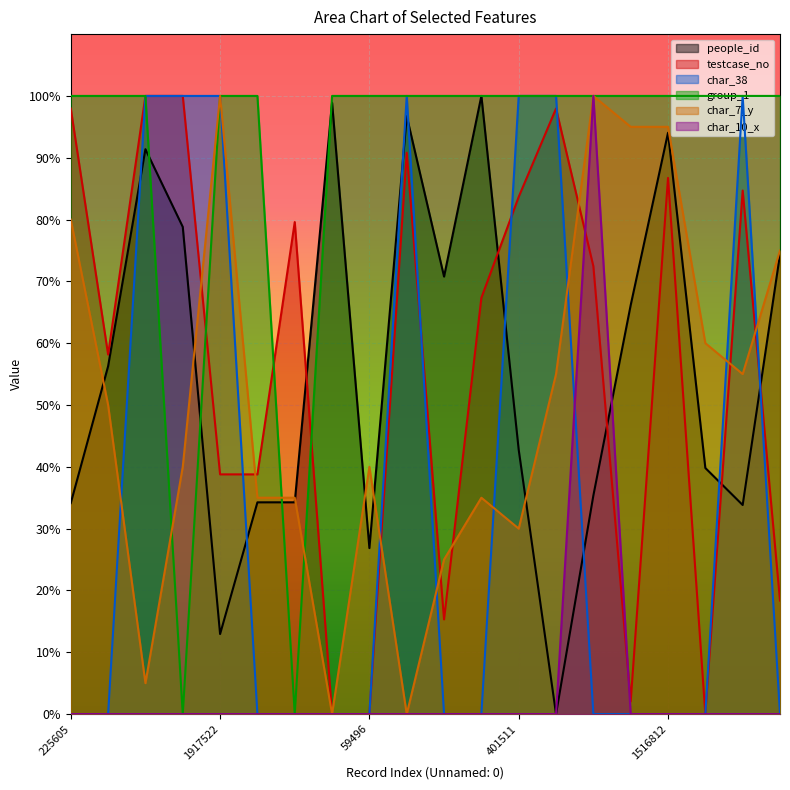

What is the highest value of the char_38 series?

100.0